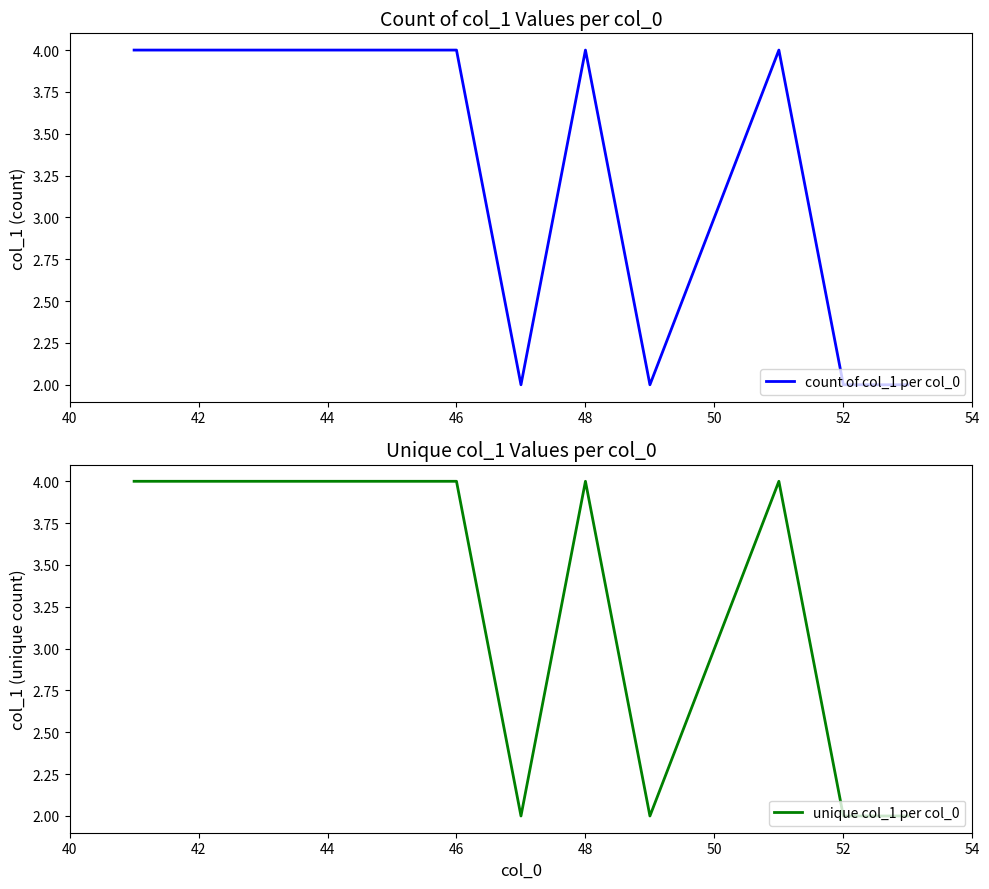

Reading right to left, what are all the values shown in this chart?

count of col_1 per col_0: 2	2	4	2	4	2	4	4	4	4	4	4
unique col_1 per col_0: 2	2	4	2	4	2	4	4	4	4	4	4